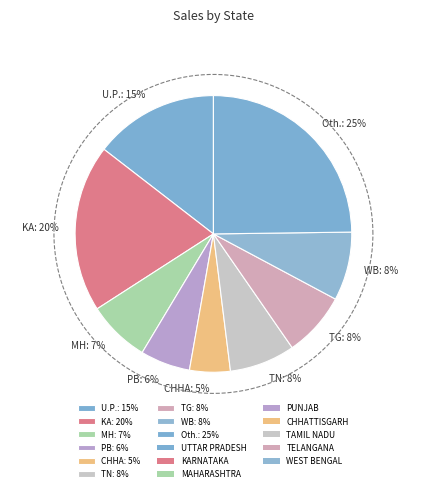

The TAMIL NADU slice represents 8% of the pie. True or false?

True